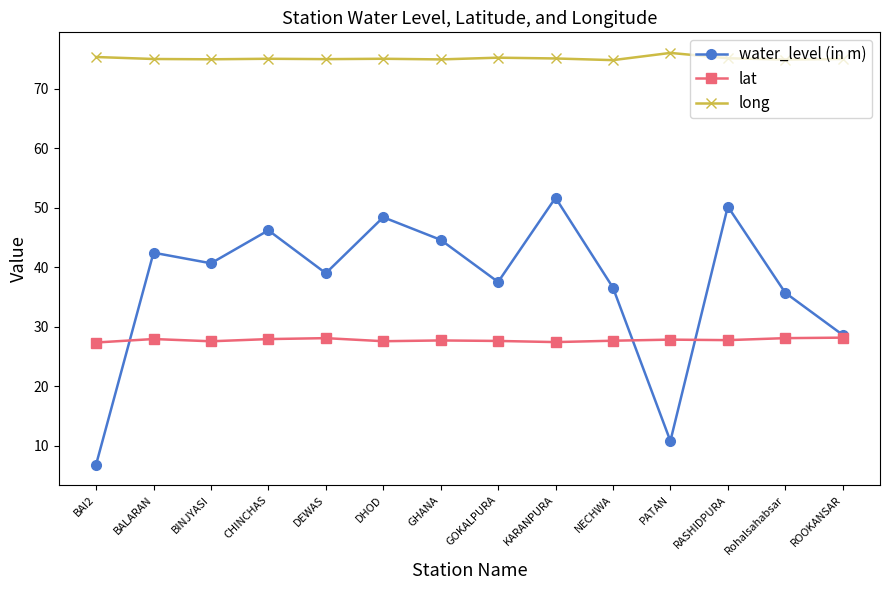

What is the maximum value for lat?

28.1